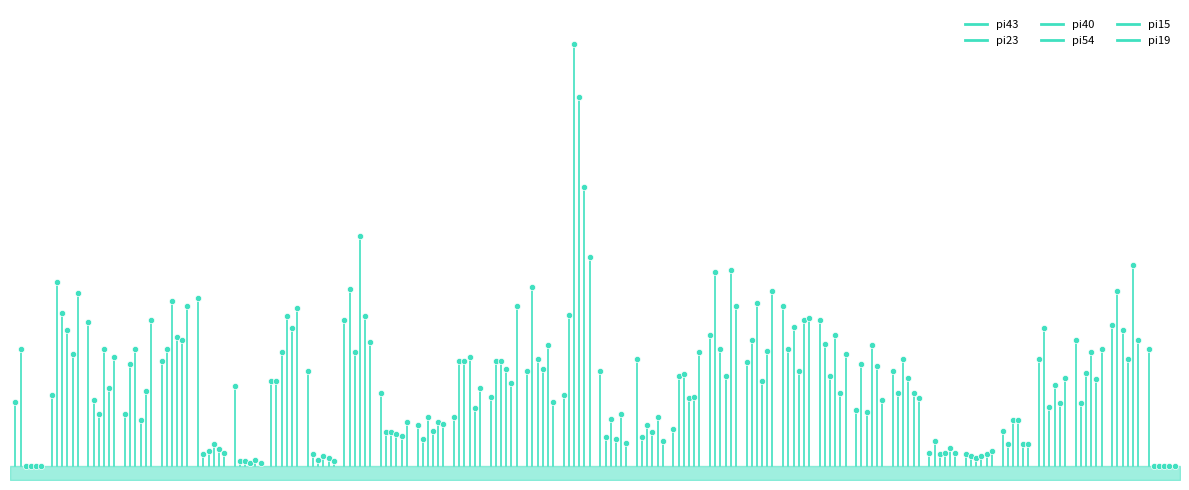

At how many categories does at least one series exceed 21?

1